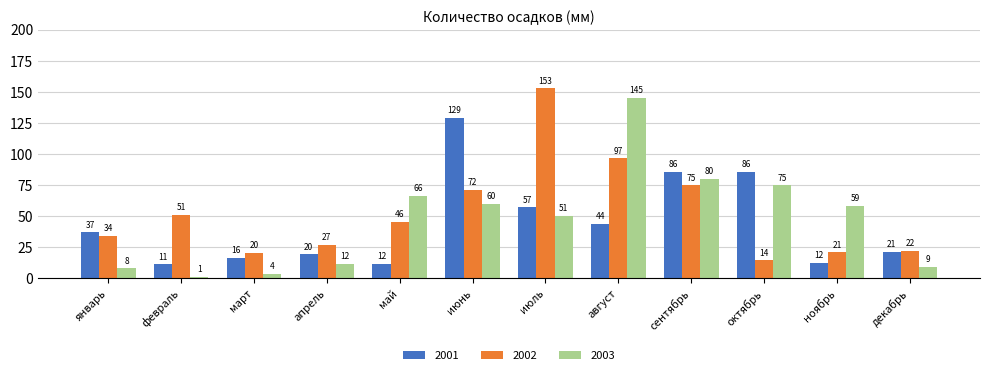

What are all the series names shown in the legend?

2001, 2002, 2003